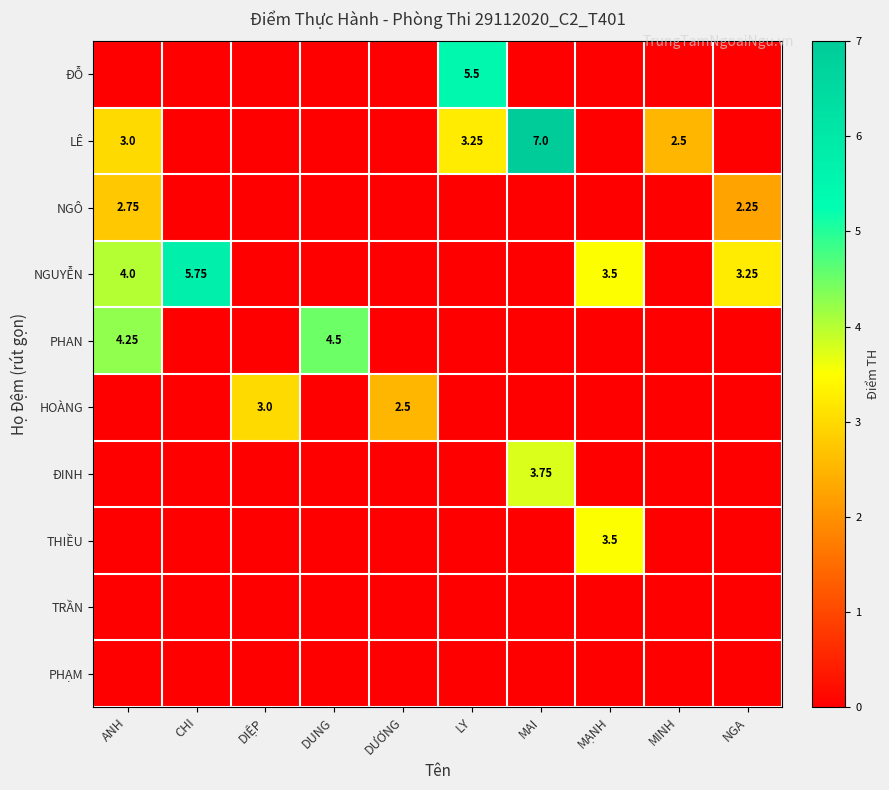

Is the value of THIỀU at MẠNH greater than the value of NGÔ at ANH?

Yes